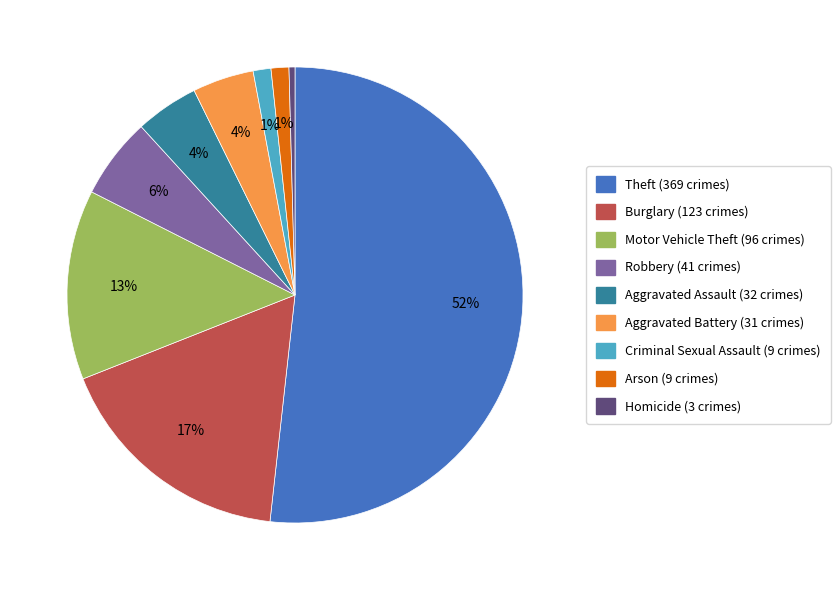

Between Arson and Aggravated Assault, which is larger?

Aggravated Assault